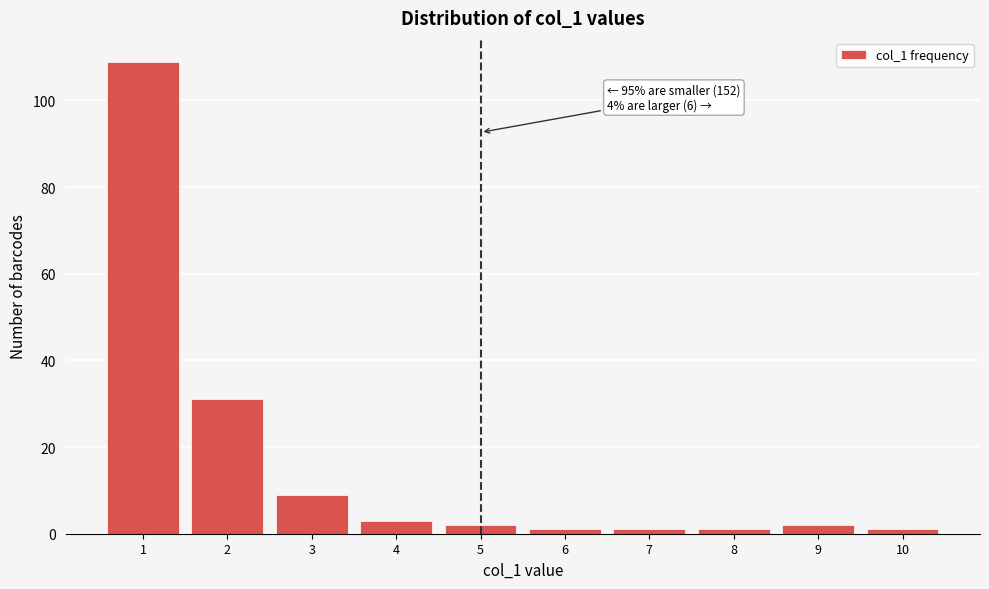

Over which range of the x-axis is the bar tallest?

0.5 to 1.5